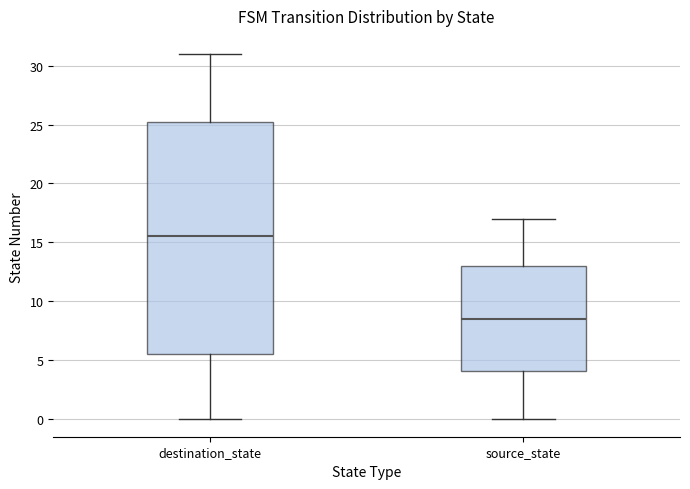

Where is the upper edge of the box for destination_state on the y-axis? The values are not printed on the chart, so give them approximately, as read against the axis.

25.5